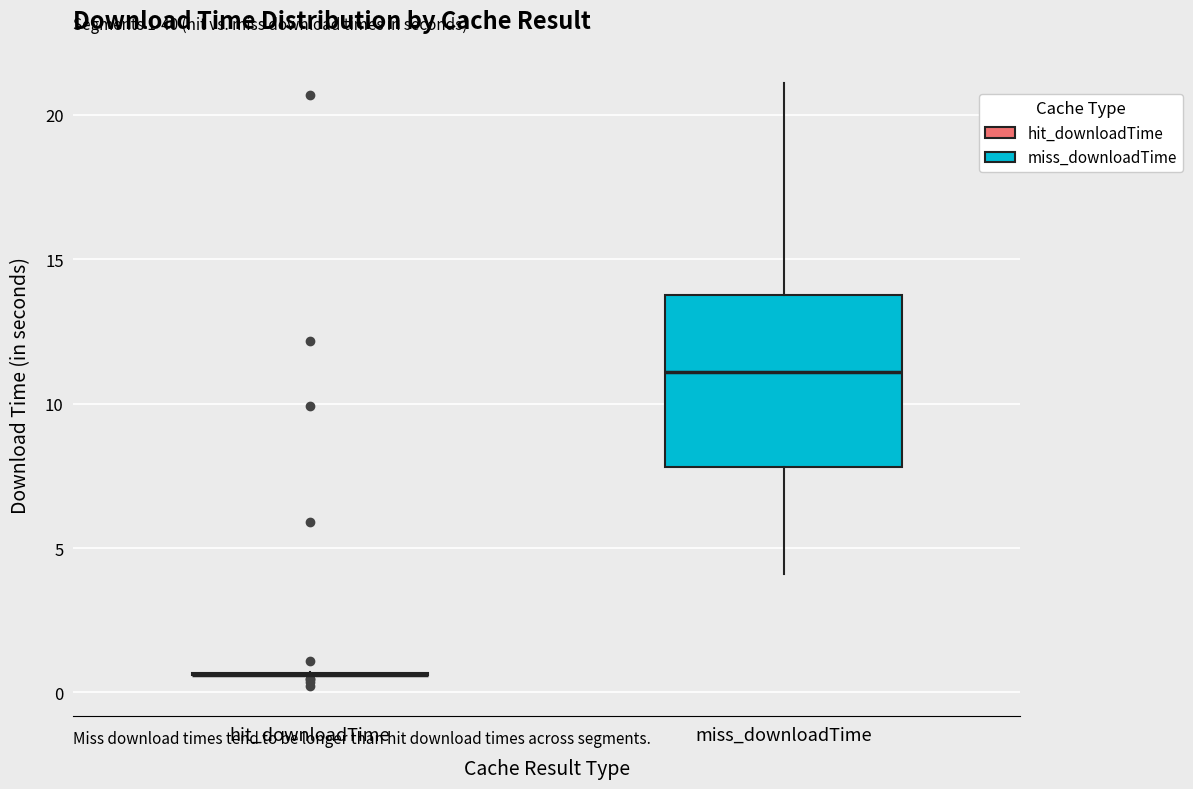

Which box is the tallest, from its lower edge to its upper edge?

miss_downloadTime